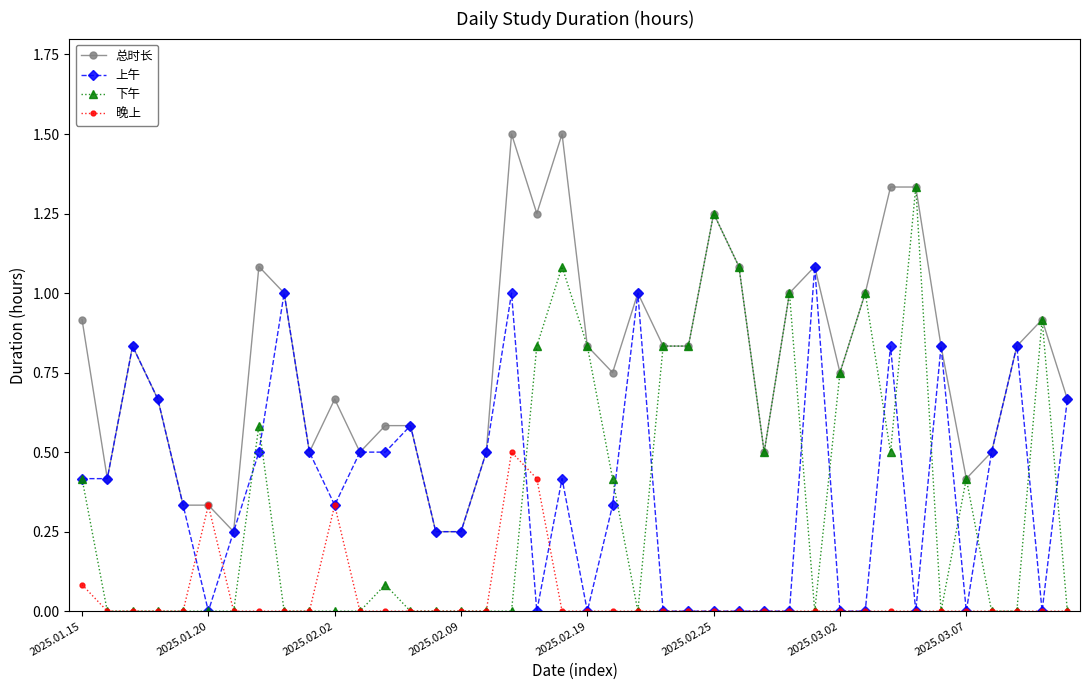

True or false: 下午 has more than 1 points higher than both neighbors.

True